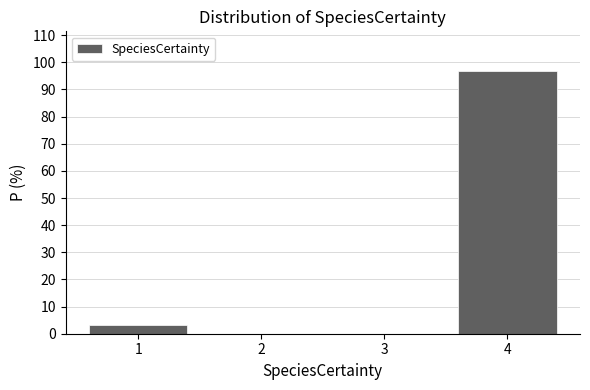

Reading right to left, extract all data points from this chart.

4=96.9	3=0.0	2=0.0	1=3.1